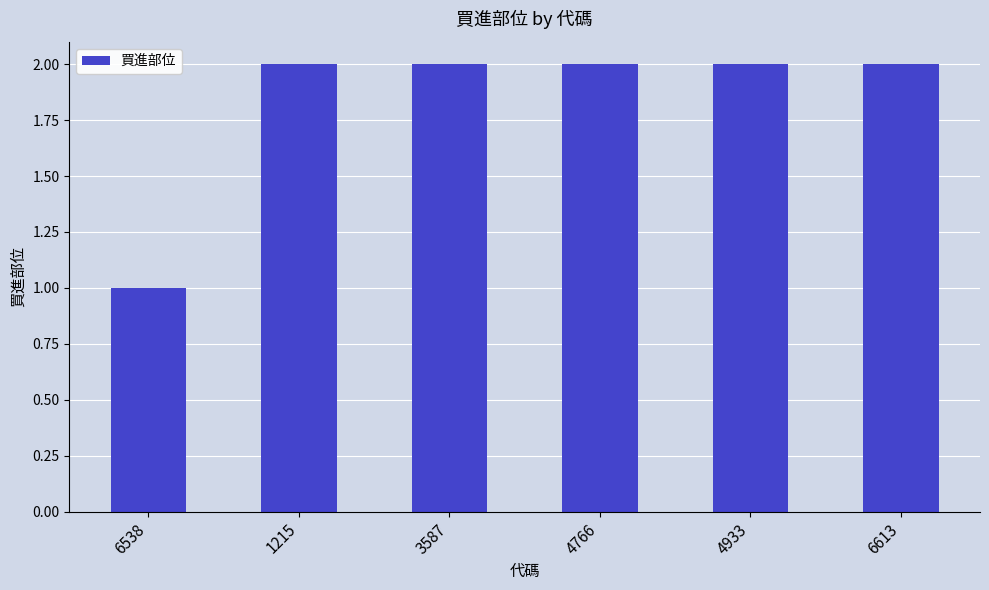

Read the value at 6613.

2